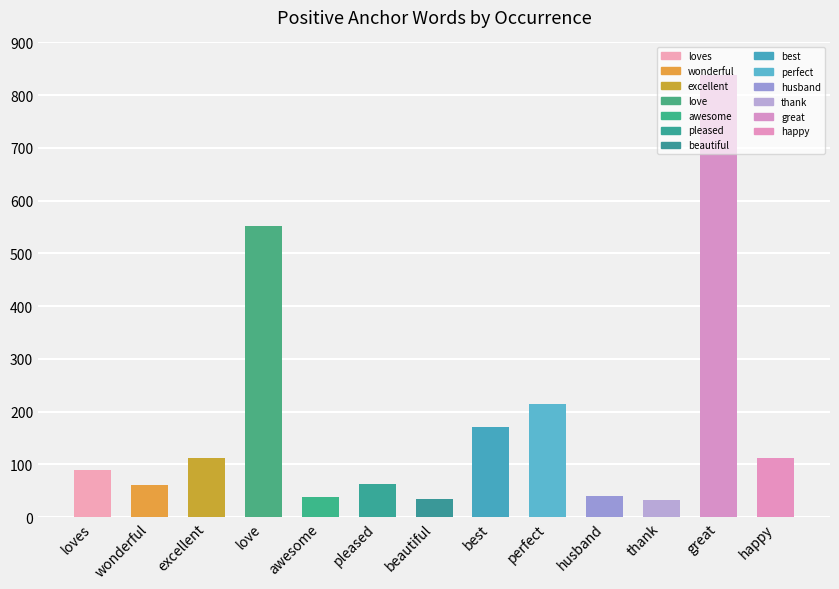

What is the value of the 11th bar from the left?

32